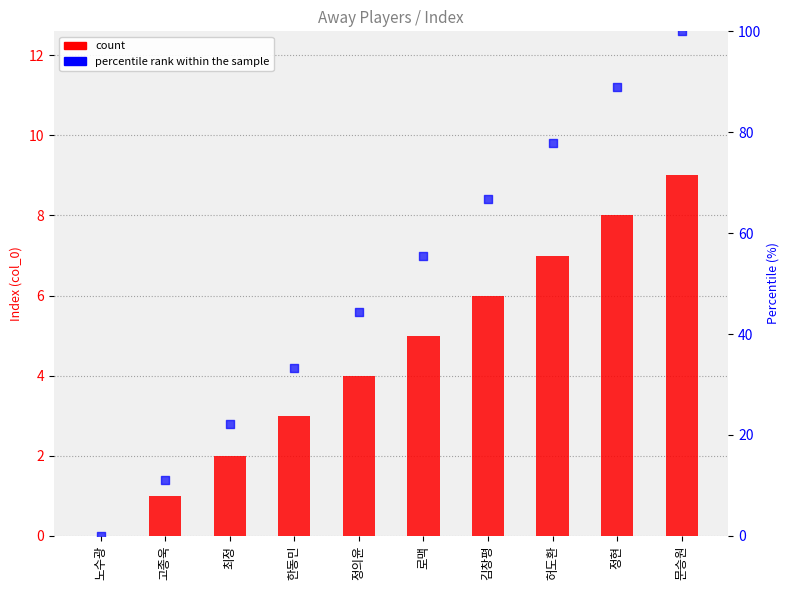

At how many categories does at least one series exceed 40?

6